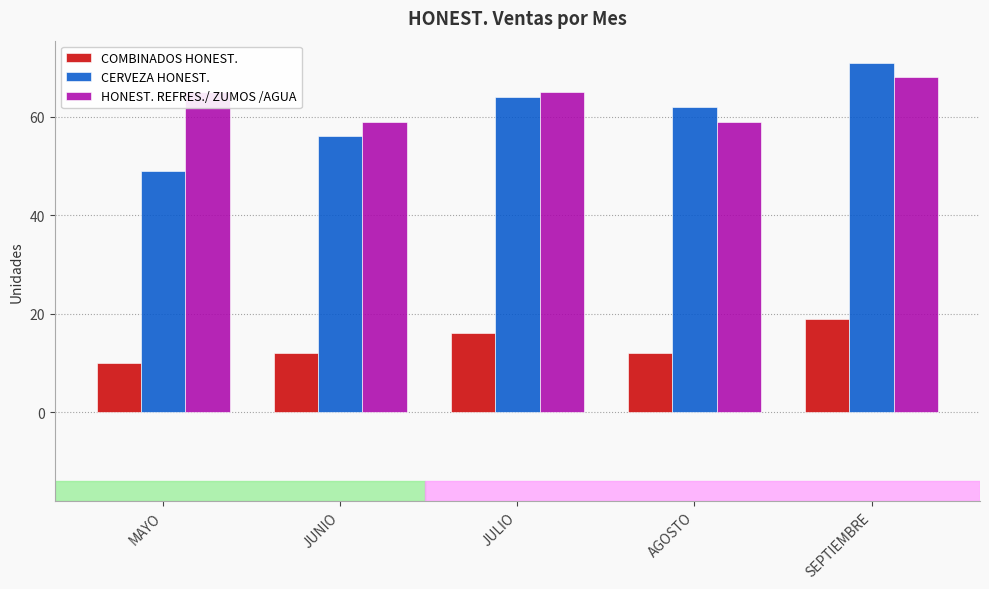

Is it true that CERVEZA HONEST. equals 62 at AGOSTO?

True